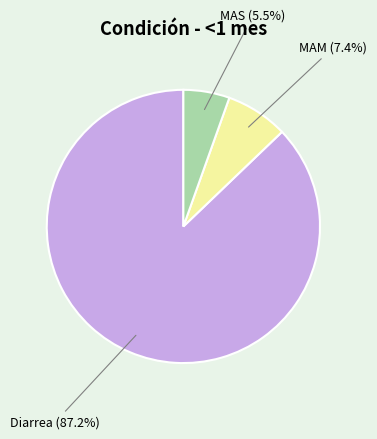

Does any single category account for the majority?

Yes